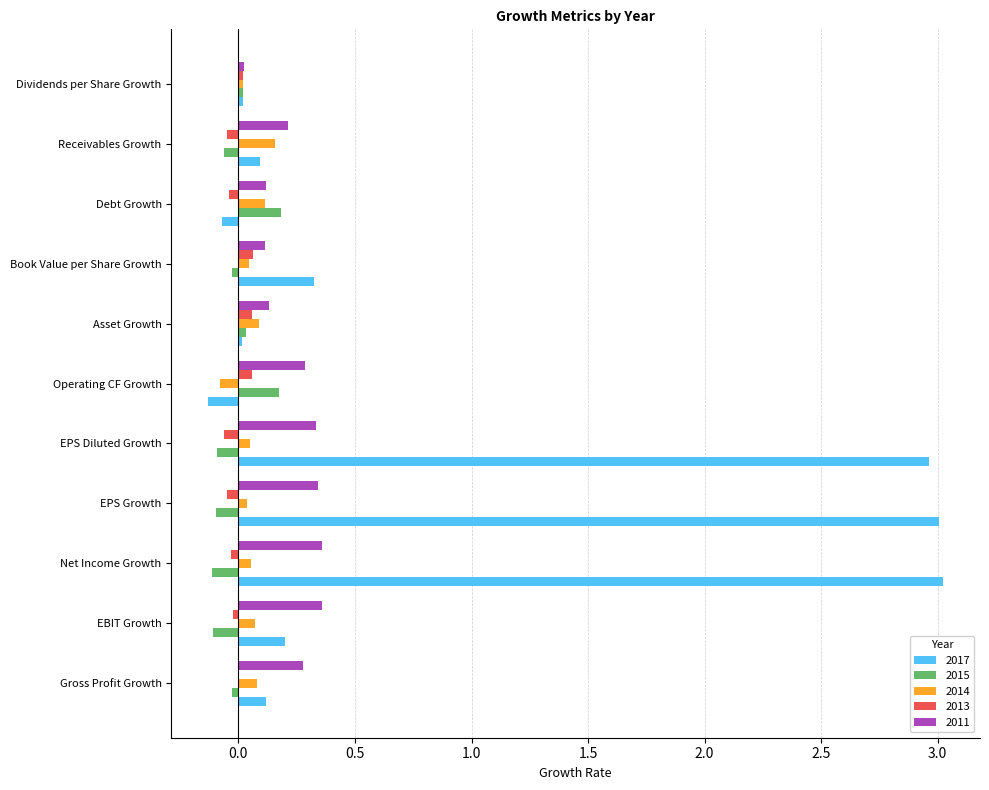

The 2015 series shows -0.1 at EBIT Growth. True or false?

True